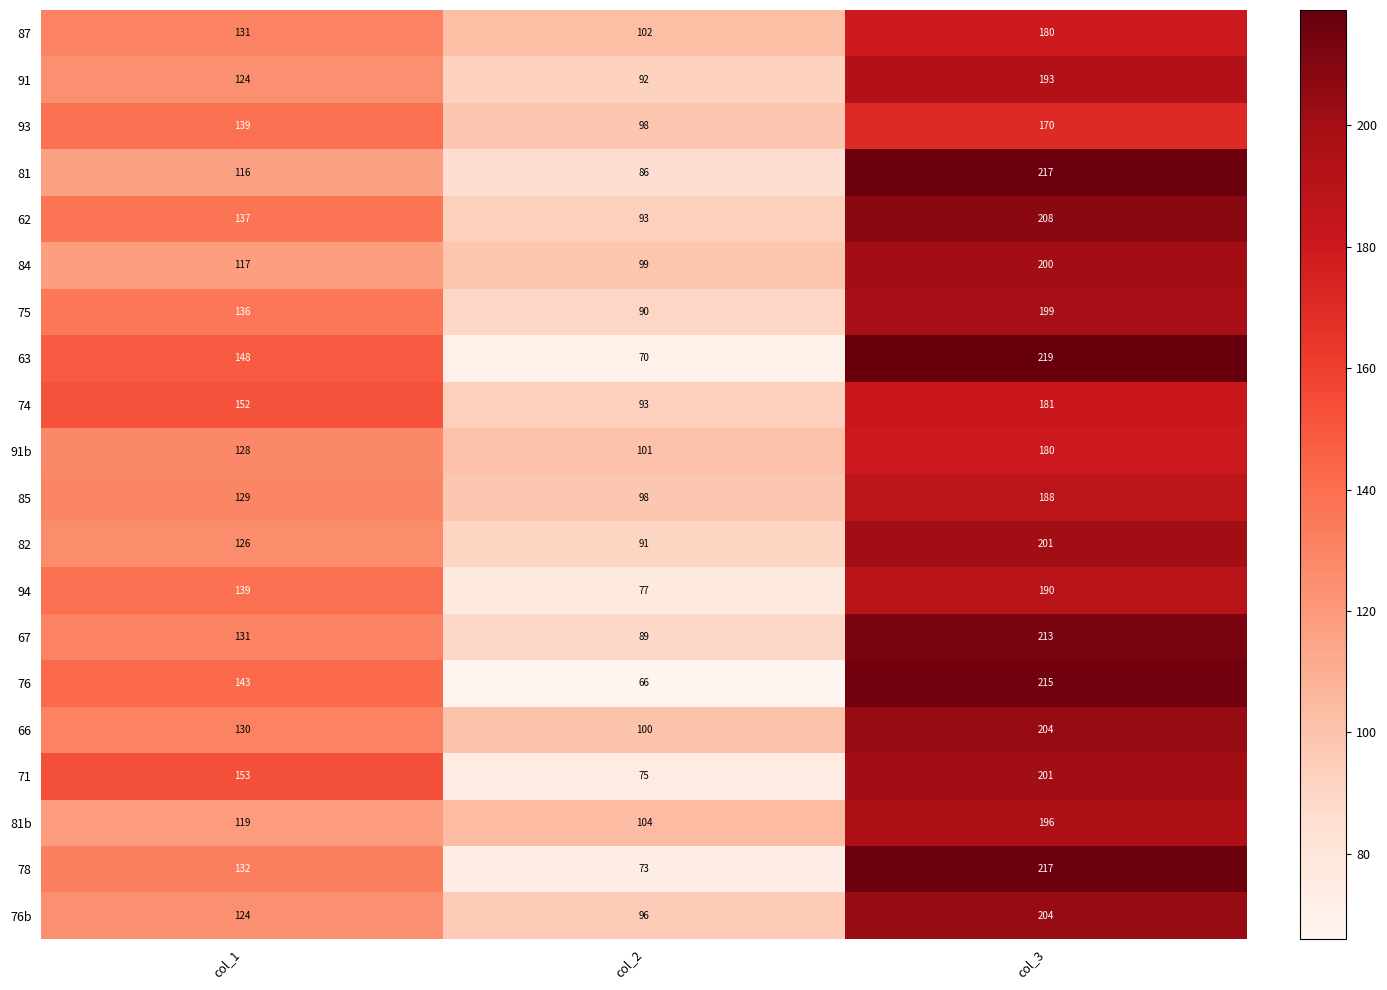

Which series has the largest total across all categories?

62